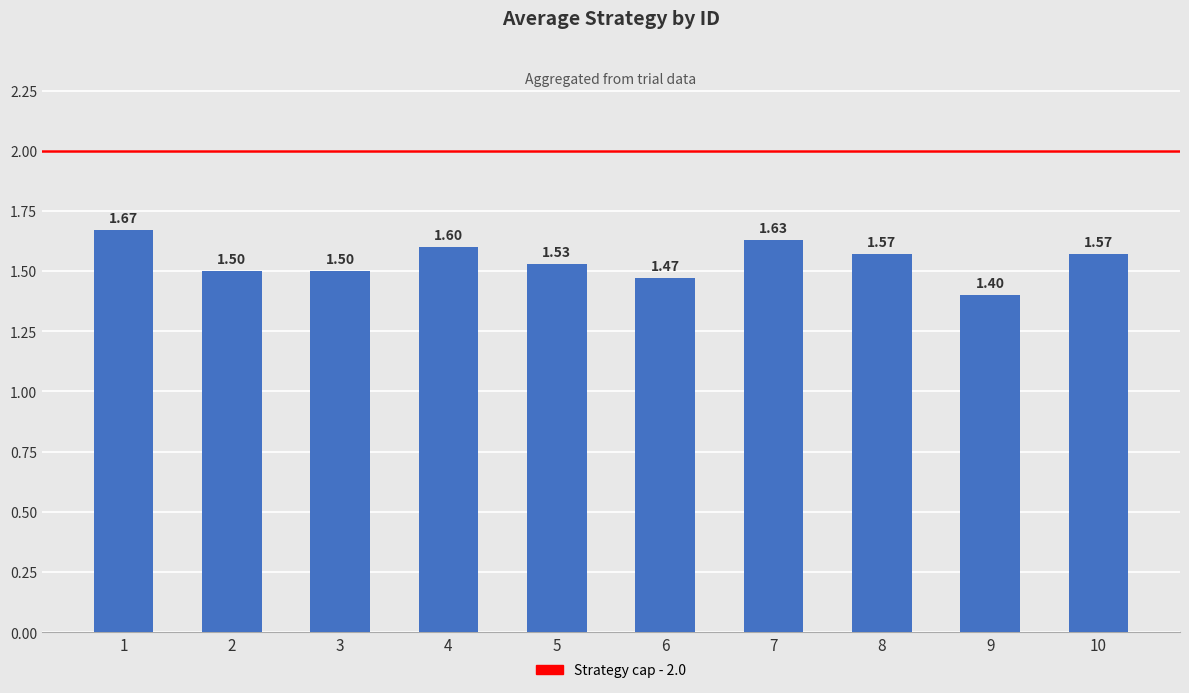

At which label is the value closest to 1?

9